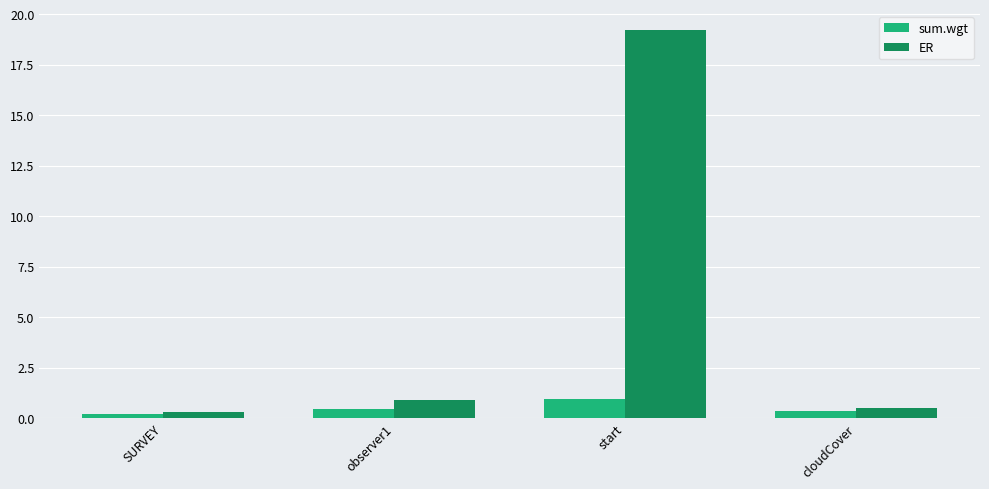

What position from the right is observer1?

3